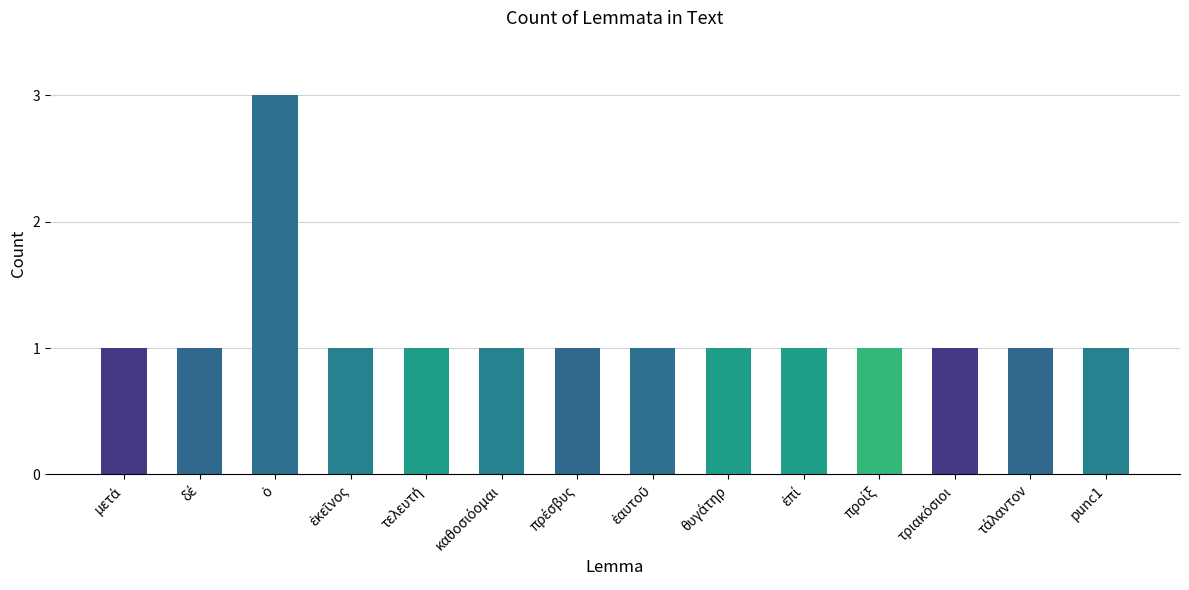

What is the difference between the maximum and minimum values?

2